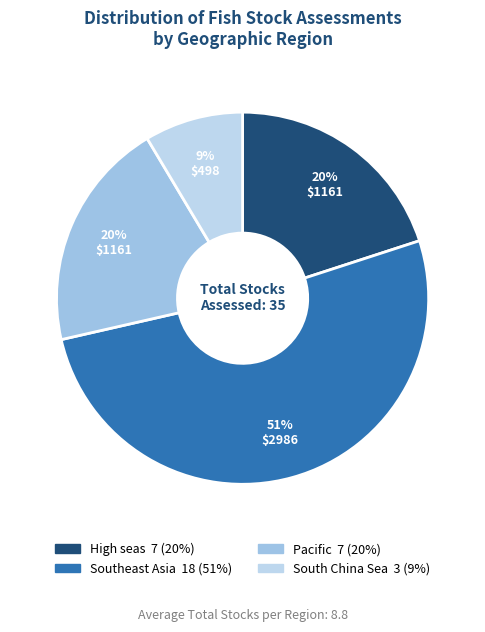

Does any single category account for the majority?

Yes